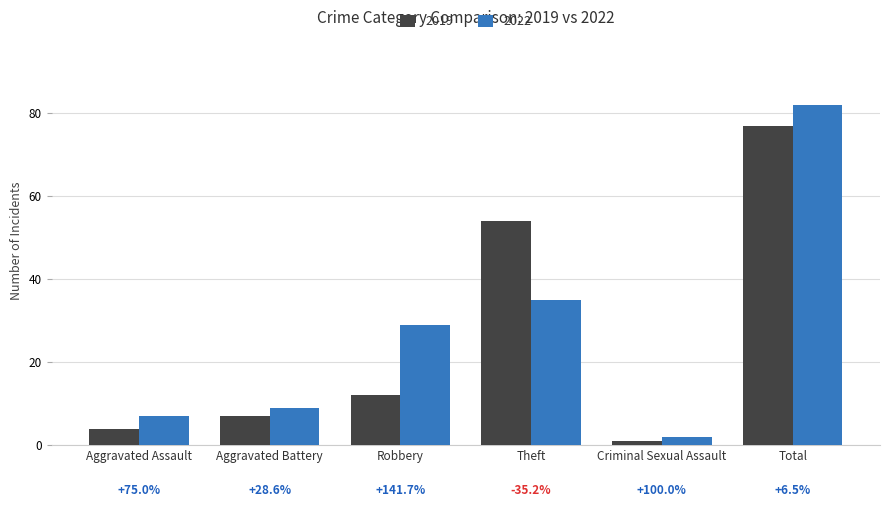

List the series in order of their peak value, lowest first.

2019, 2022